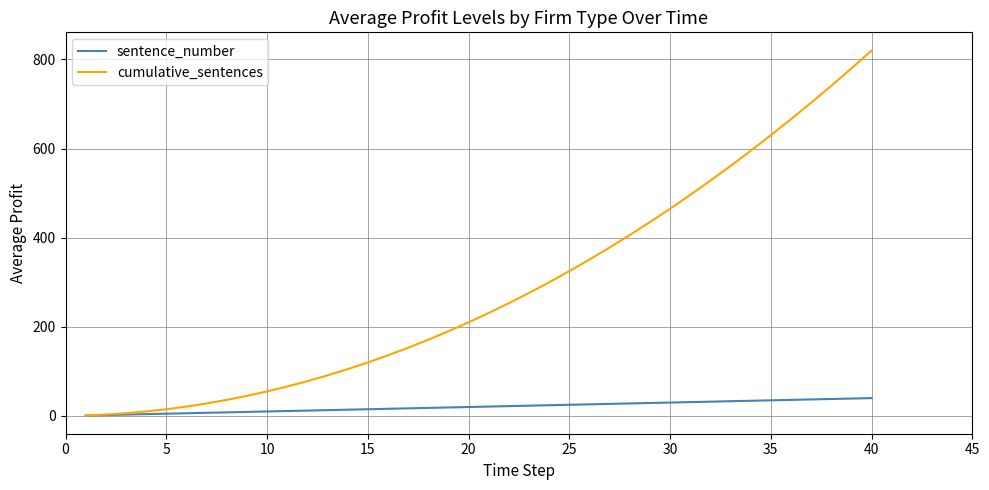

What is the maximum value for cumulative_sentences?

820